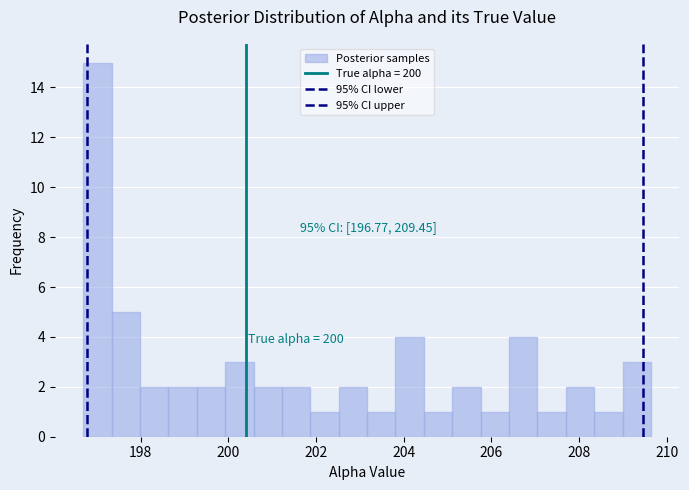

Around what value on the x-axis is the tallest bar? Give the approximate position of its centre, as read against the axis.

197.0